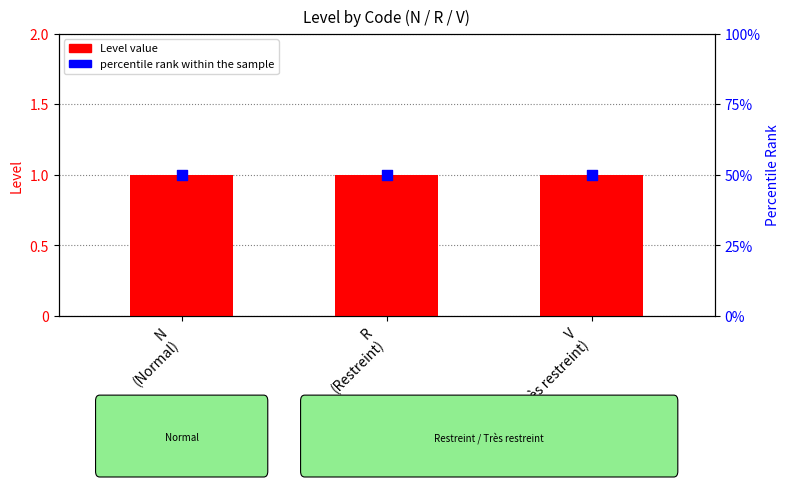

Which series reaches the maximum Y coordinate?

percentile rank within the sample